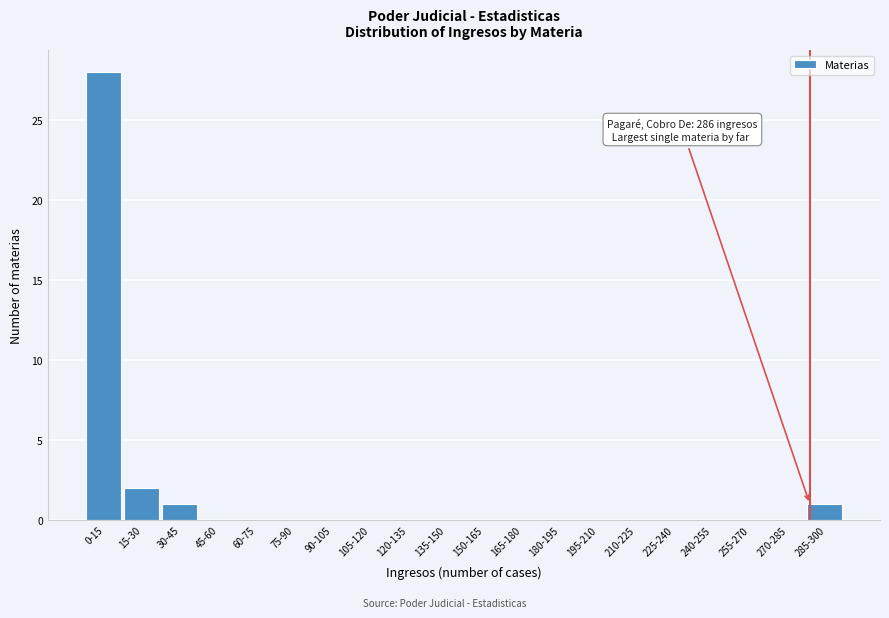

Reading left to right, list all the values displayed in this chart.

0-15=28	15-30=2	30-45=1	45-60=0	60-75=0	75-90=0	90-105=0	105-120=0	120-135=0	135-150=0	150-165=0	165-180=0	180-195=0	195-210=0	210-225=0	225-240=0	240-255=0	255-270=0	270-285=0	285-300=1